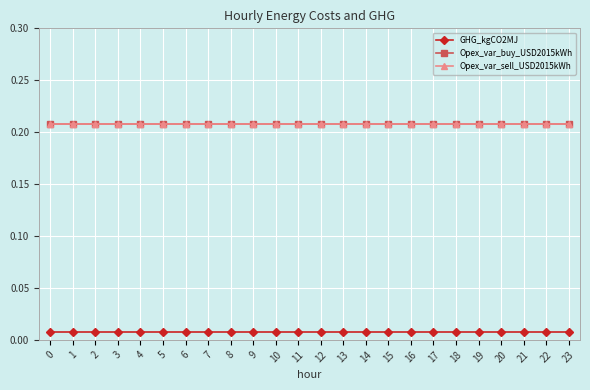

What is the total value across all series at 19?

0.4